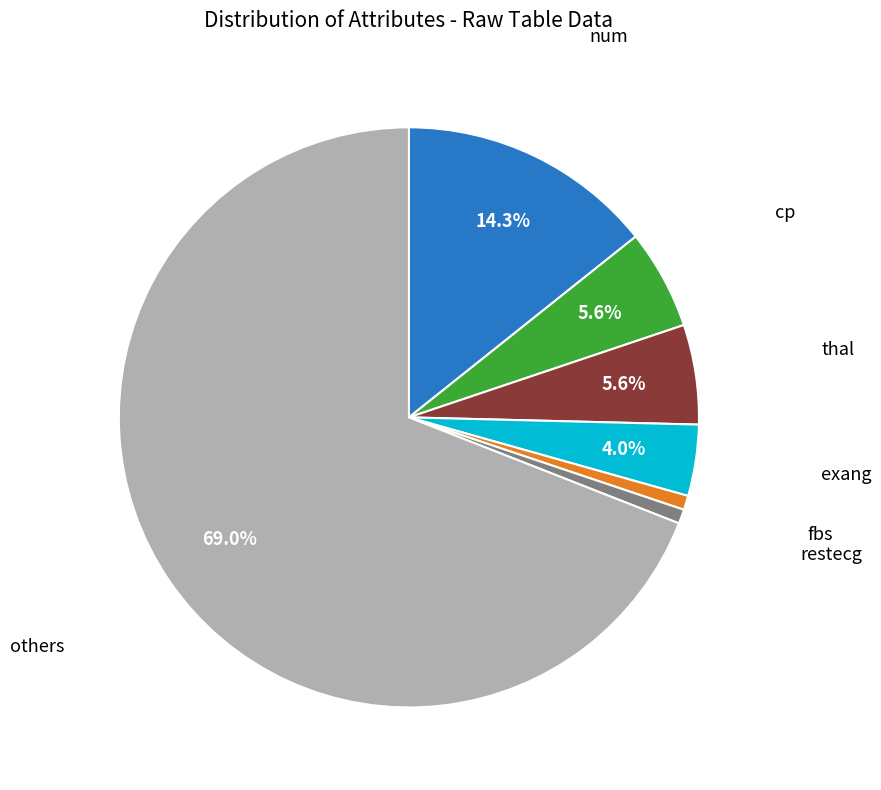

To the nearest percent, what is the average slice percentage?

14%